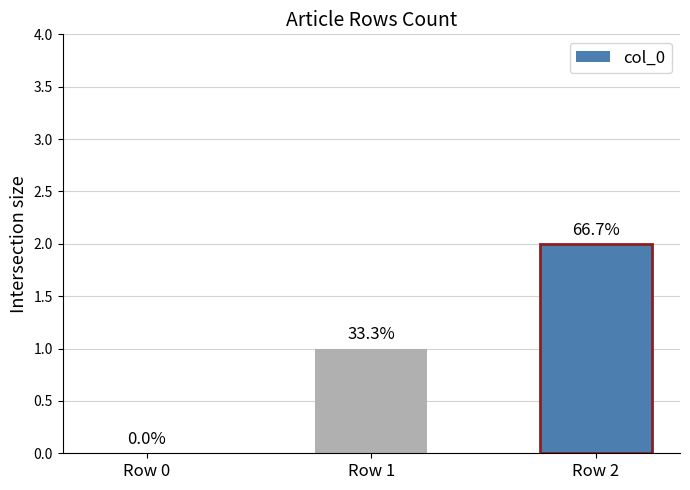

Are the bars horizontal?

No